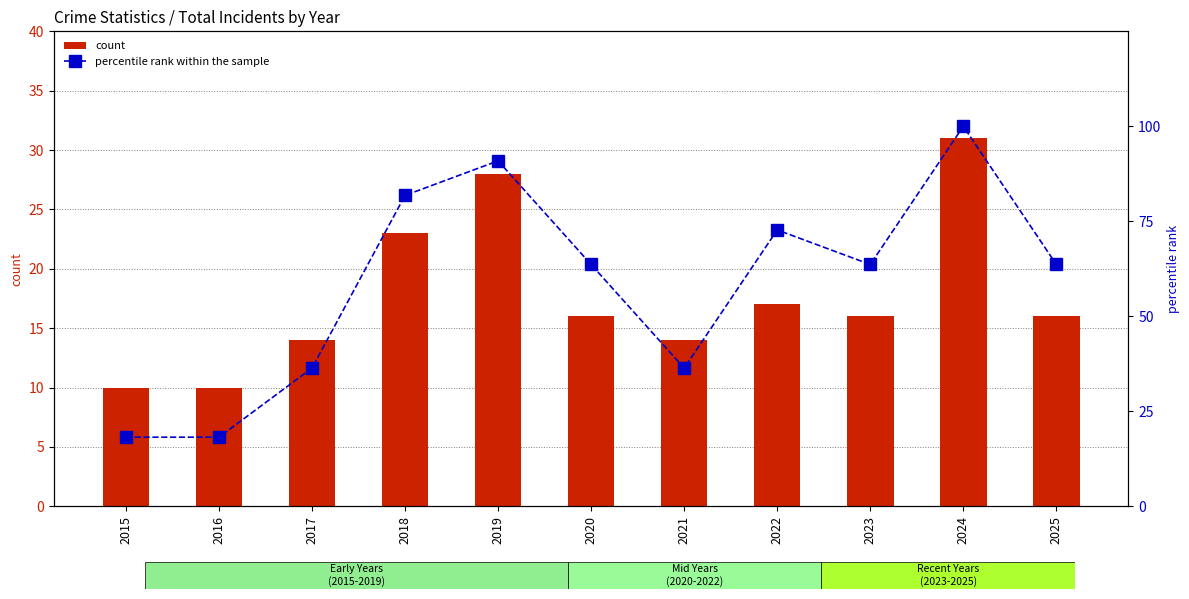

What is the difference between the percentile rank within the sample values at 2022 and 2019?

18.2